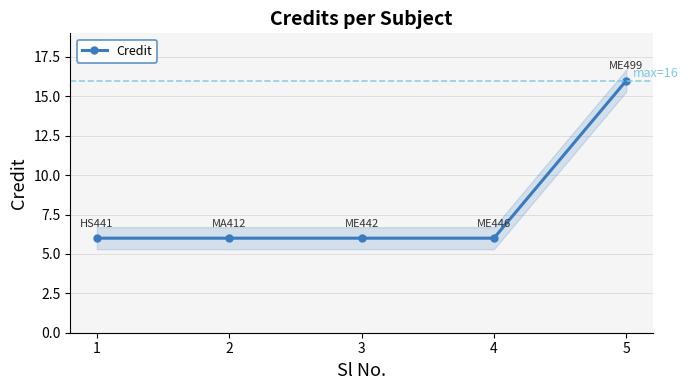

At which label is the value closest to 11?

1